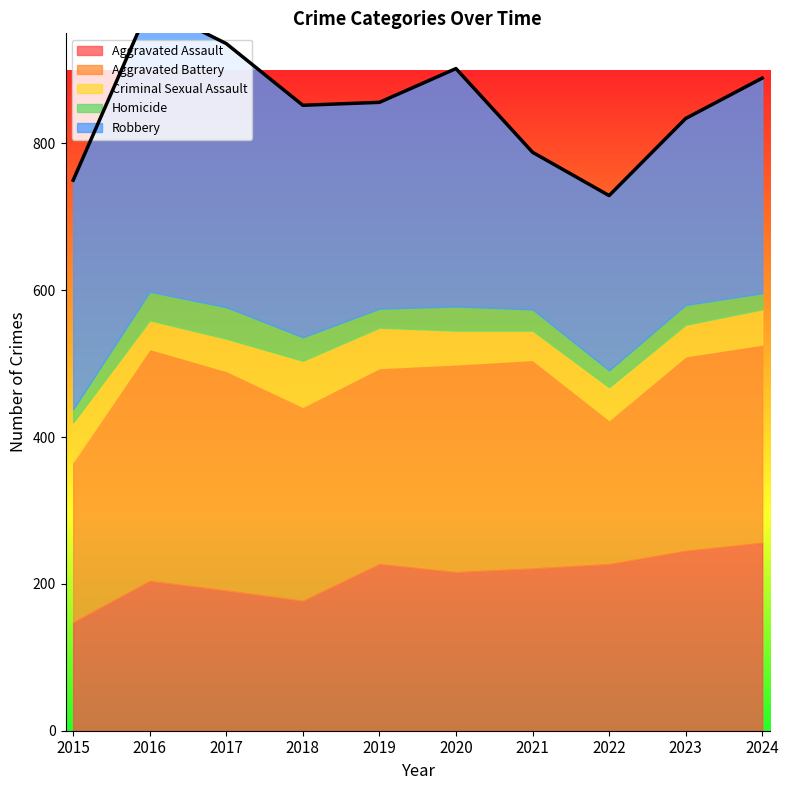

True or false: Aggravated Battery has a value of 442 at 2023.

False